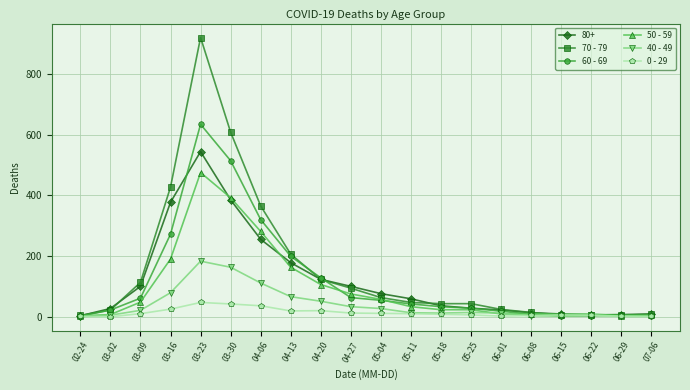

At which label does 50 - 59 reach its peak?

03-23